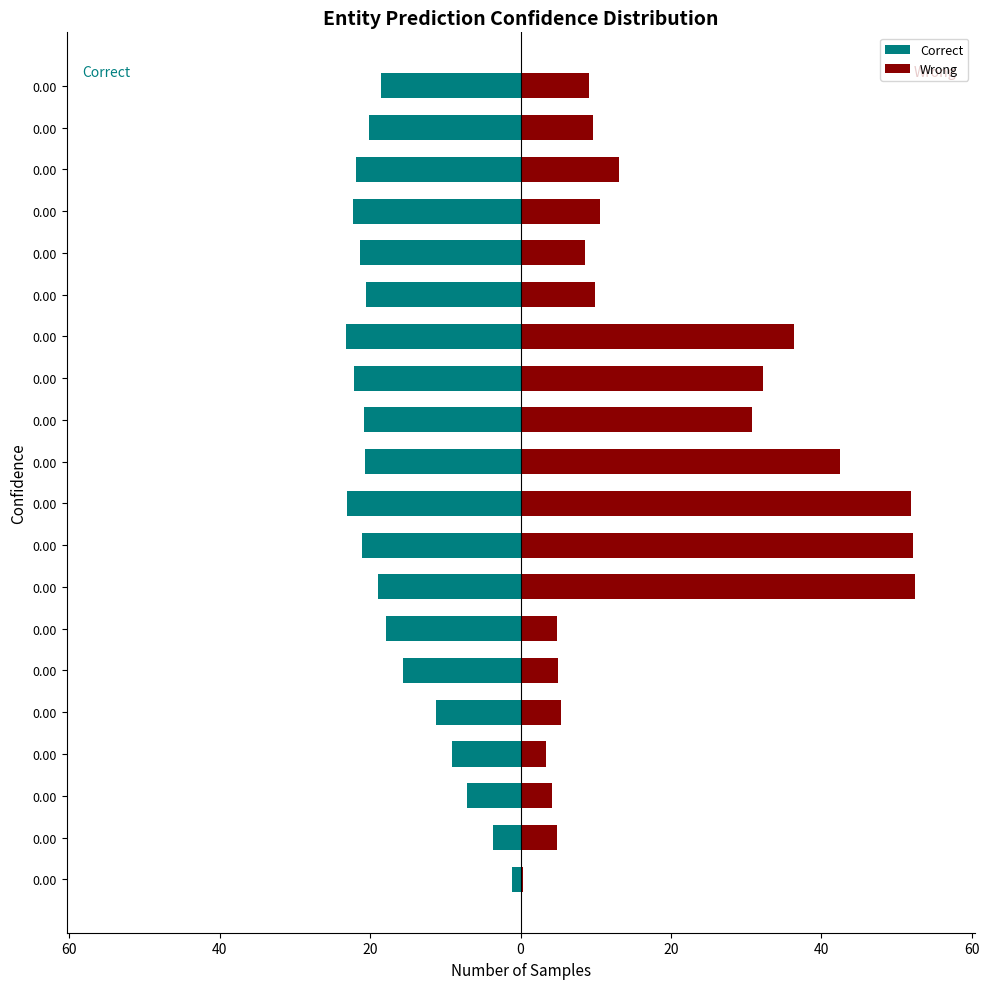

Is the value of Correct at 0.00 greater than the value of Wrong at 0.00?

No